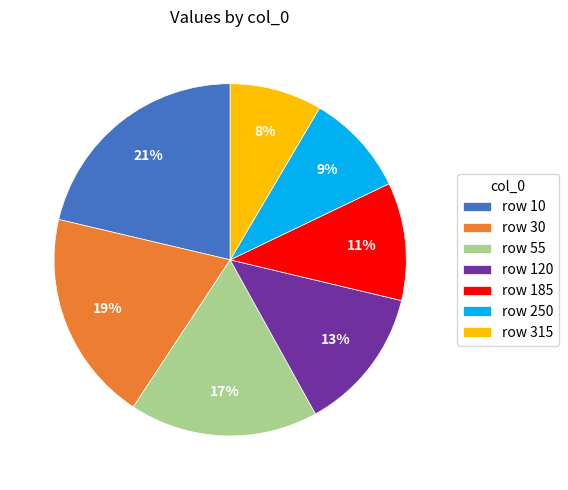

The row 120 slice represents 28% of the pie. True or false?

False